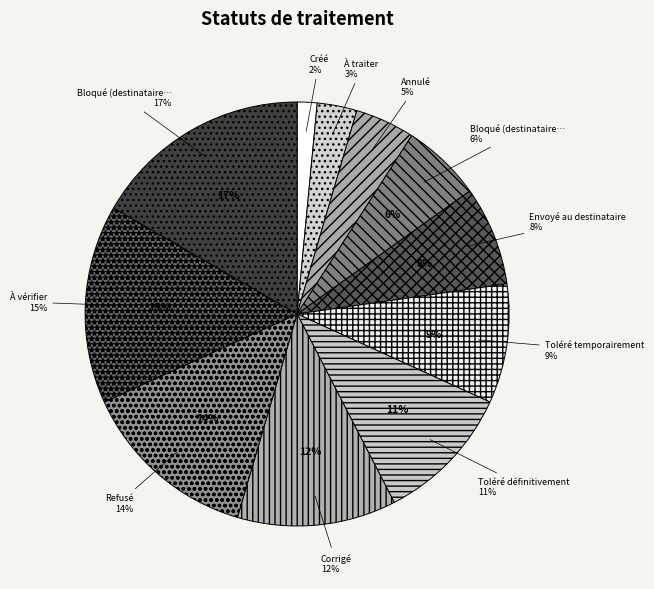

How many slices are in this pie chart?

11